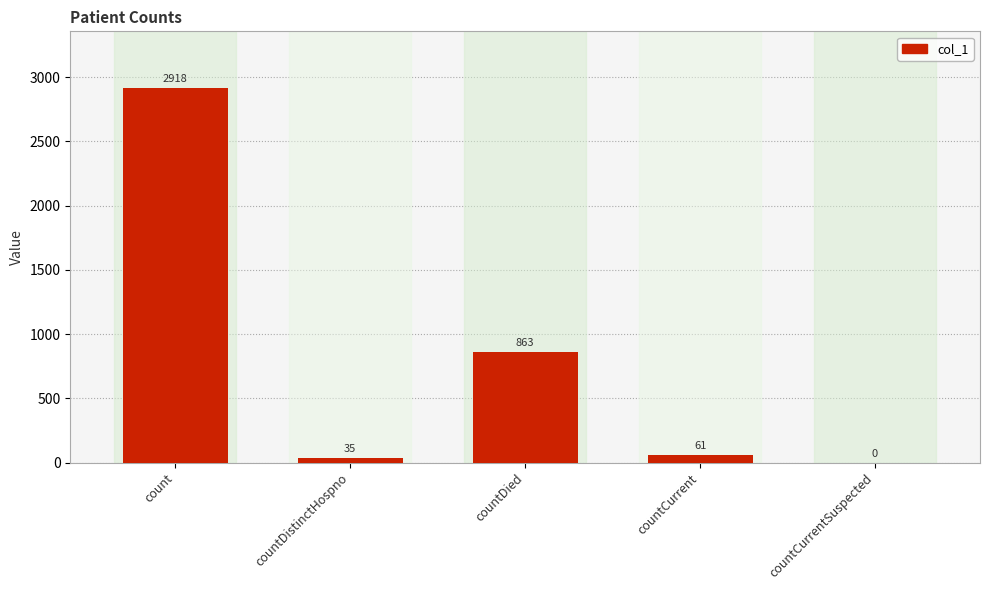

Are the bars grouped side by side (vs. stacked)?

No